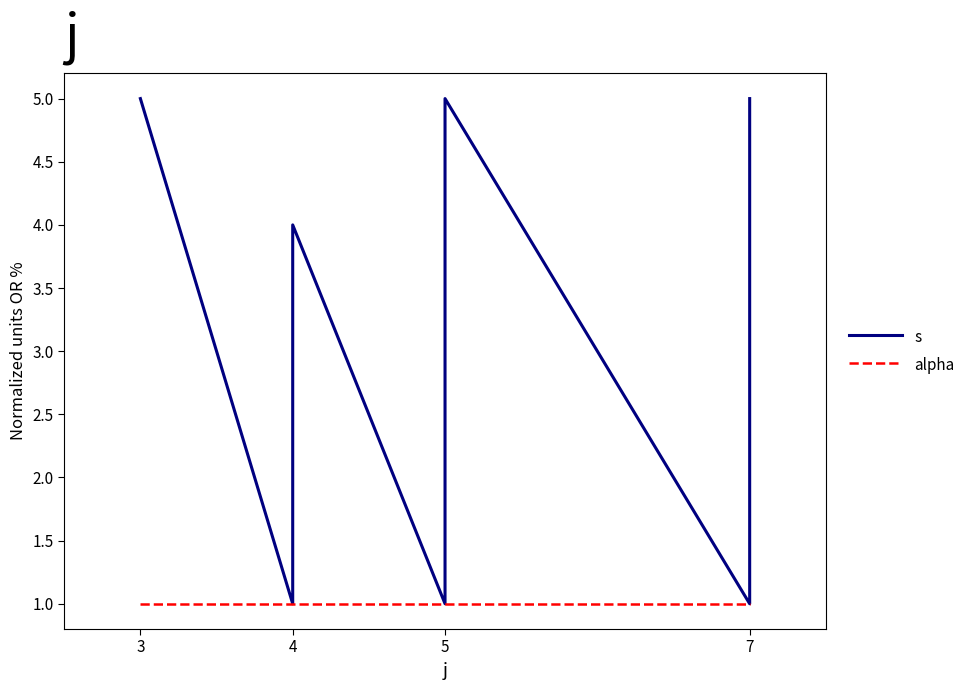

At which label is s closest to 3?

4